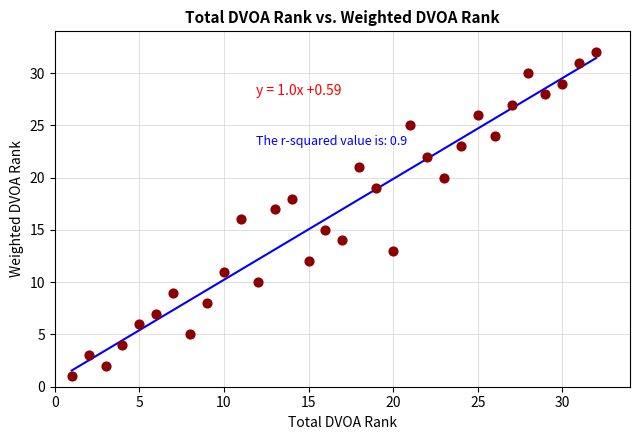

What is the range of Y values (max minus min)?

31